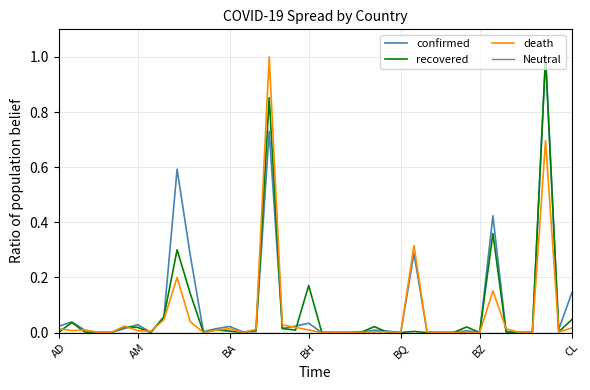

What is the maximum value shown in the chart?

1.0